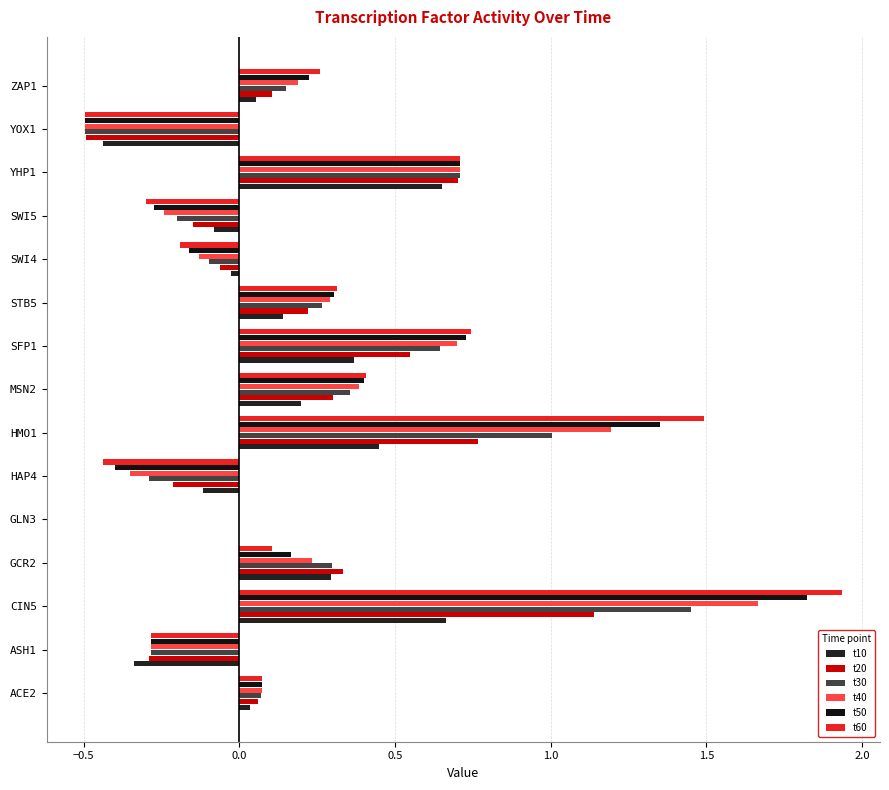

What is the smallest value displayed?

-0.5